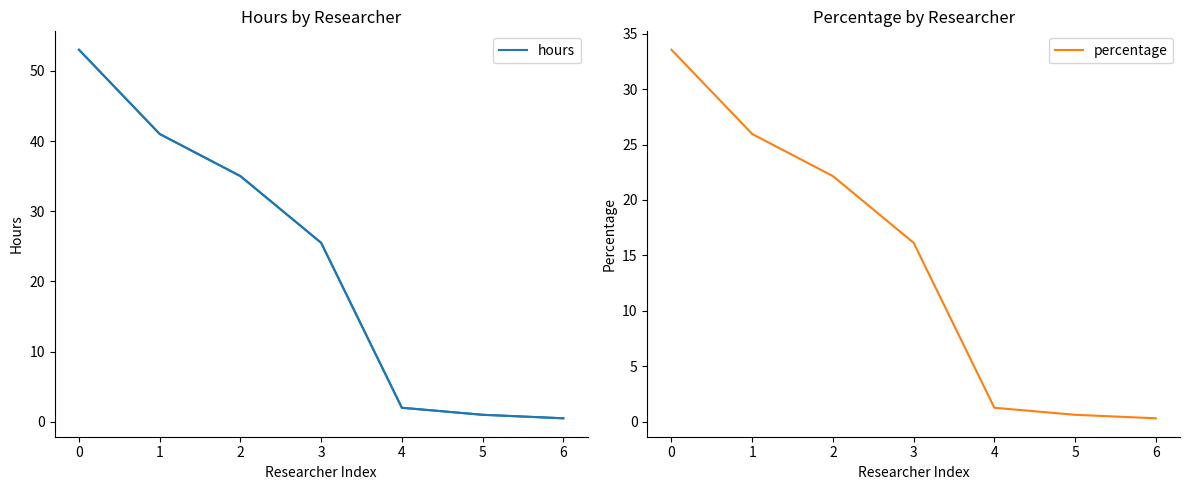

What is the difference between the maximum and second lowest values in the percentage series?

32.9